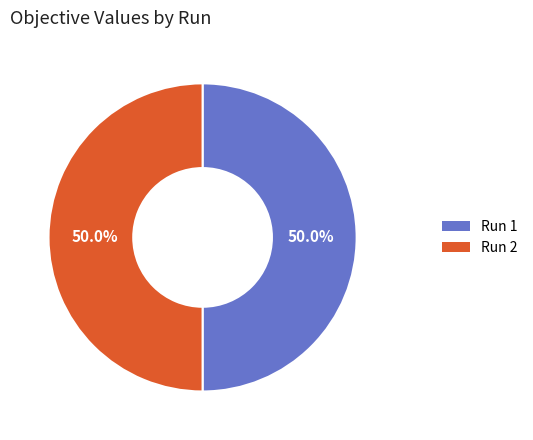

What is the total percentage of Run 2 and Run 1?

100.0%